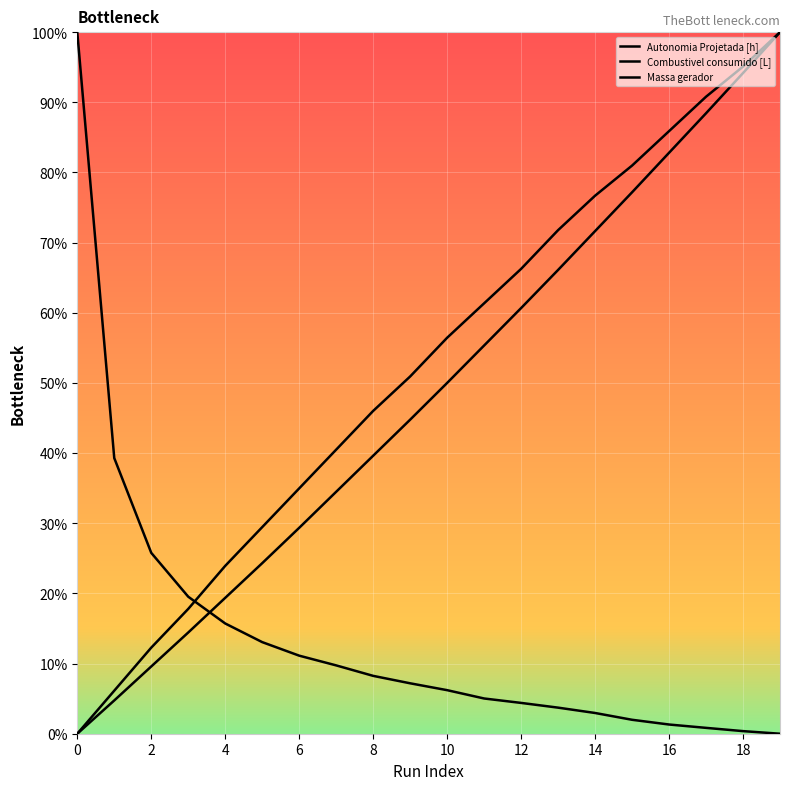

Does the chart display data point markers on the line(s)?

No